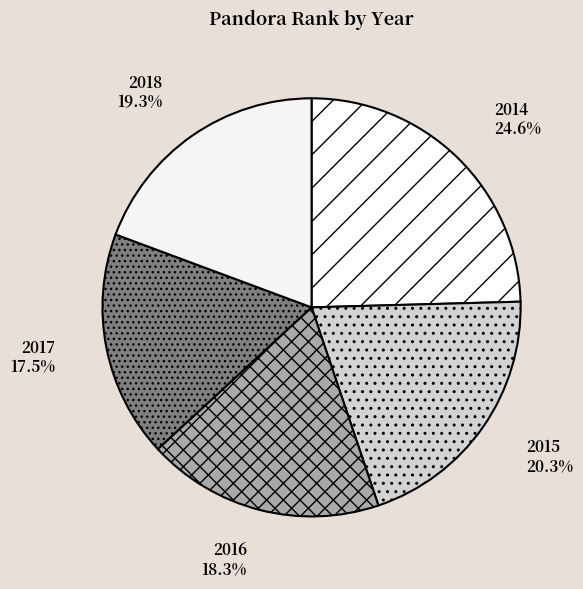

Which has a higher value, 2017 or 2016?

2016